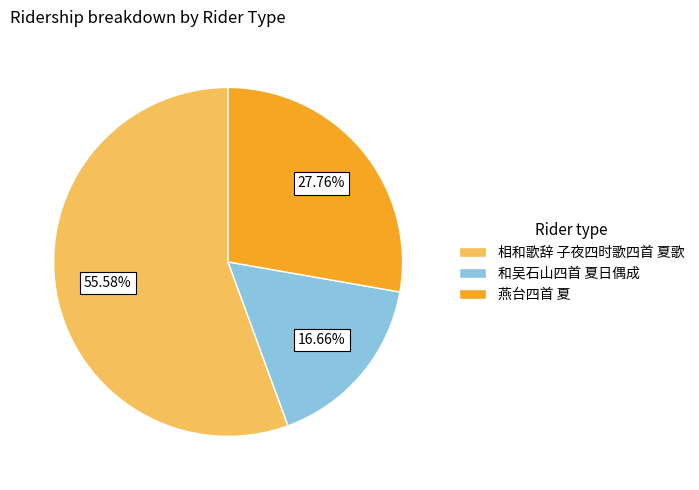

How many slices are in this pie chart?

3